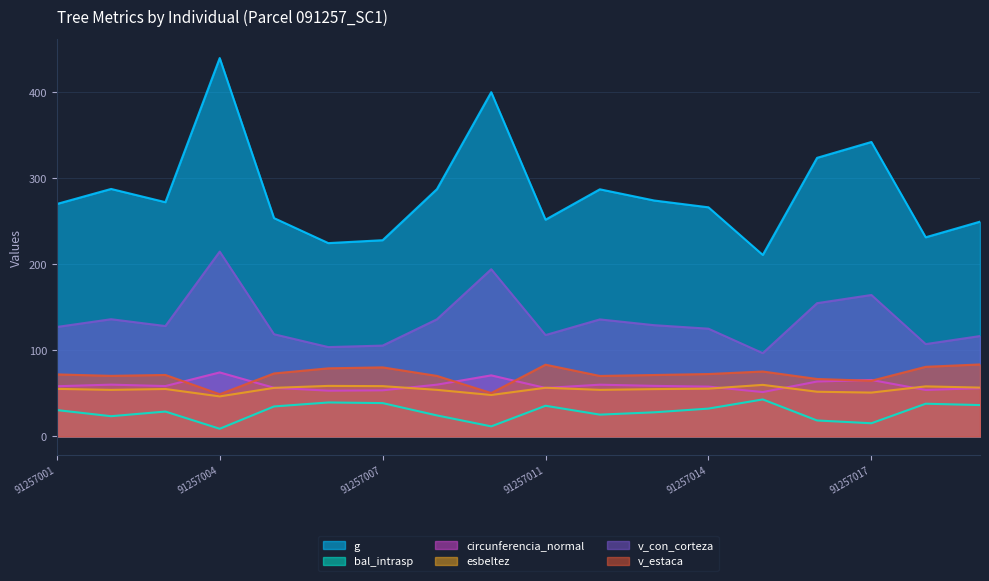

What is the maximum value shown in the chart?

439.8